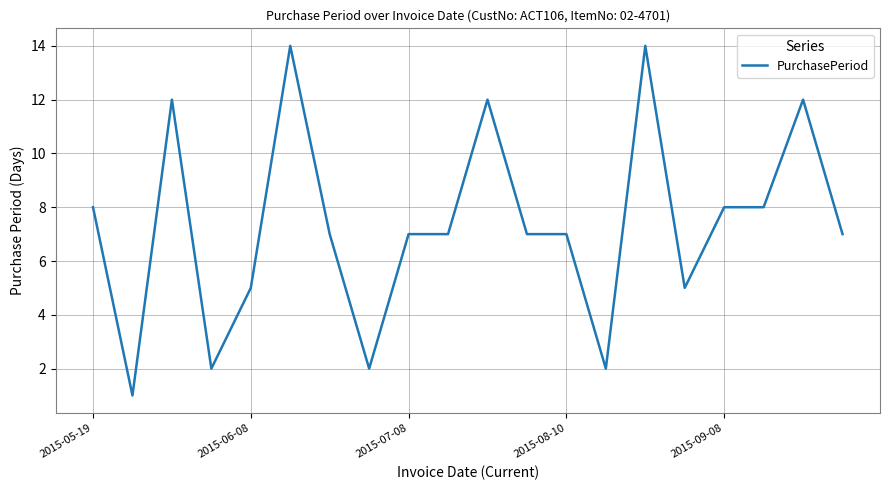

What is the average value?

7